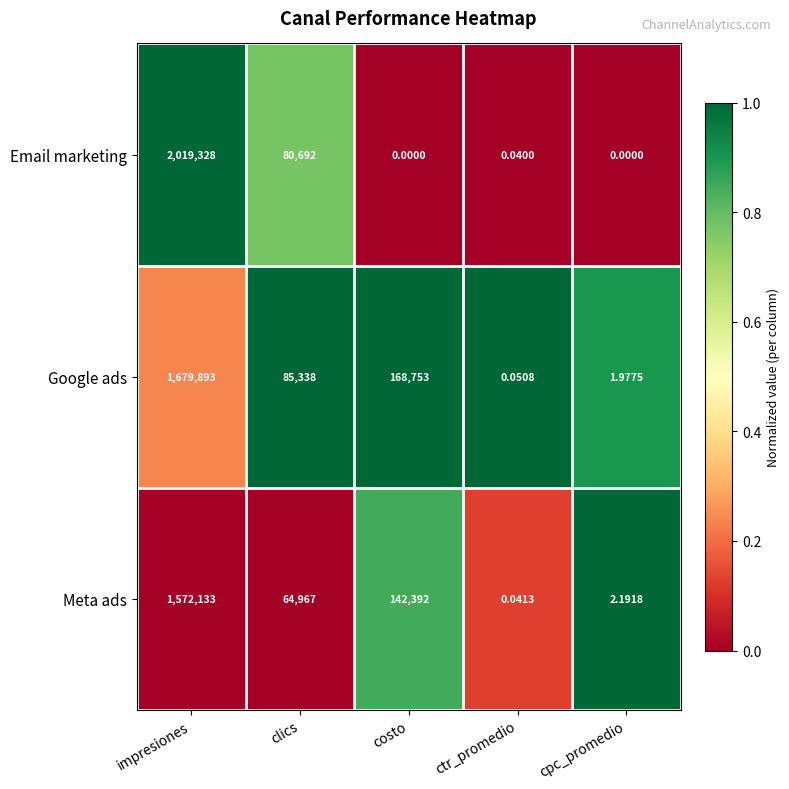

Rank the series at clics from lowest to highest value.

Meta ads, Email marketing, Google ads